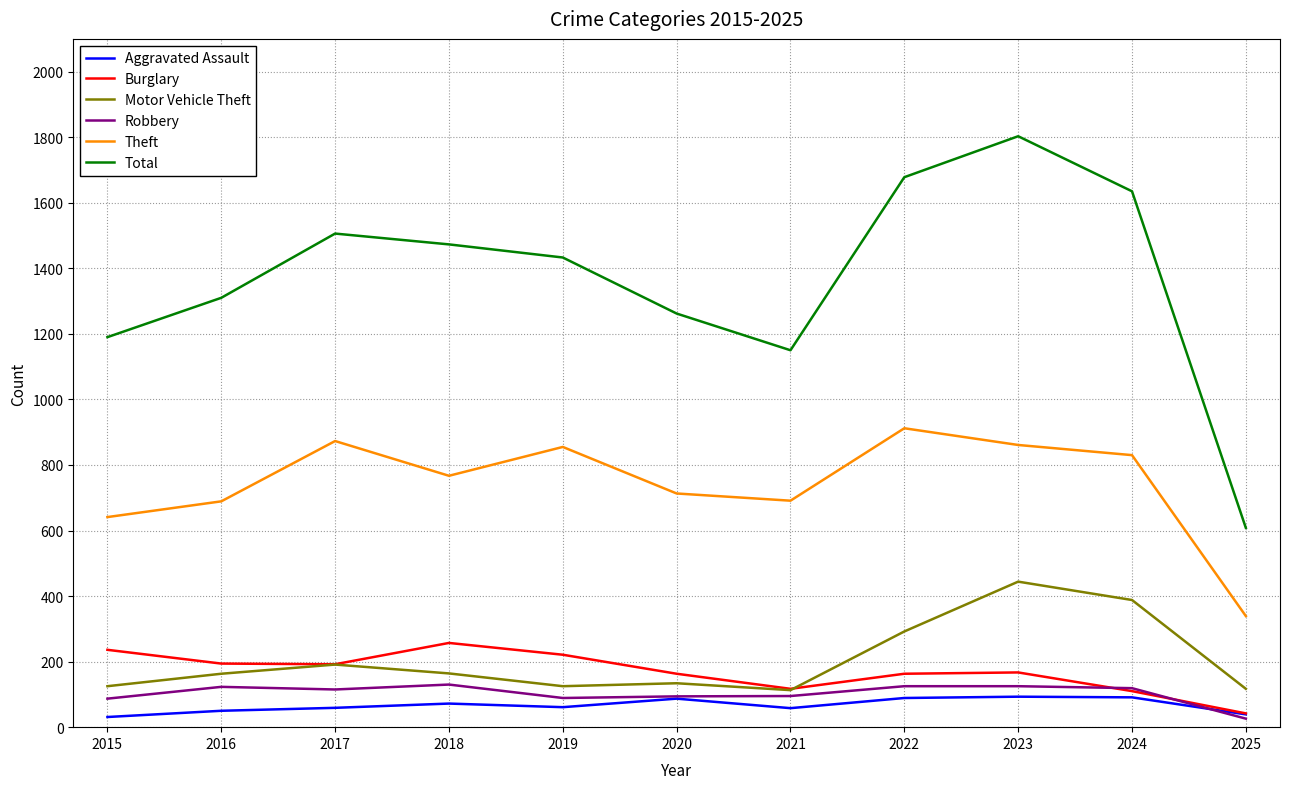

What is the difference between the Motor Vehicle Theft values at 2019 and 2022?

167